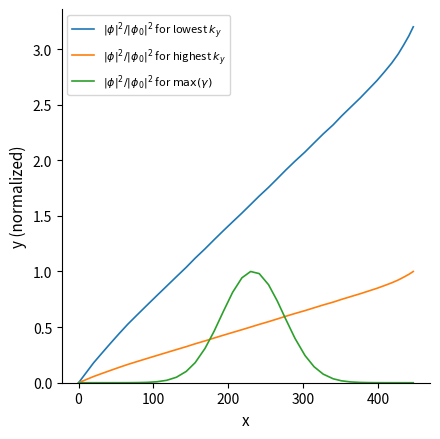

What is the maximum value shown in the chart?

3.2